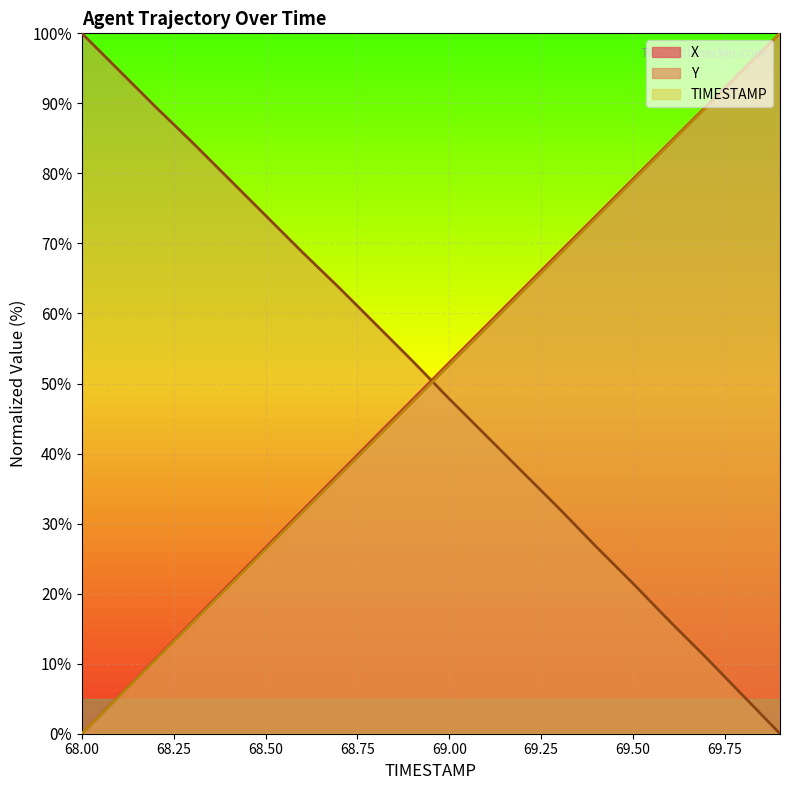

Which series has the largest total across all categories?

Y